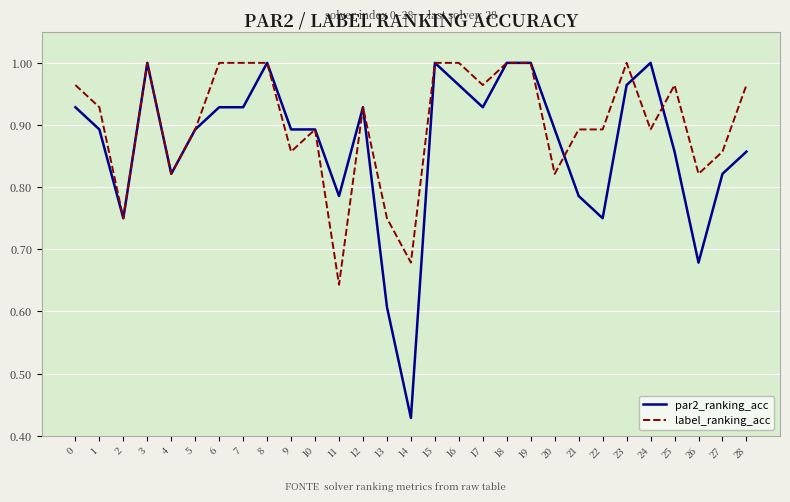

Rank the series by their average value, from lowest to highest.

par2_ranking_acc, label_ranking_acc